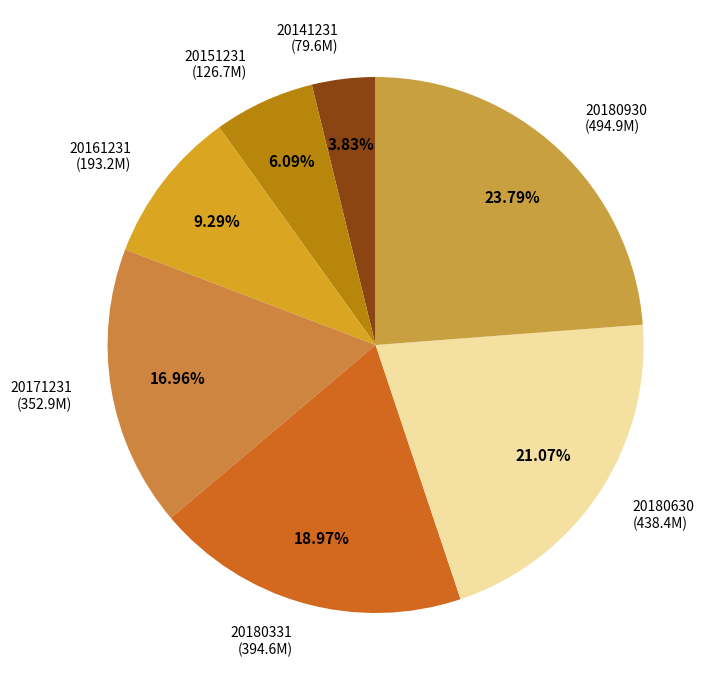

To the nearest percent, what portion does 20180331 represent?

19%